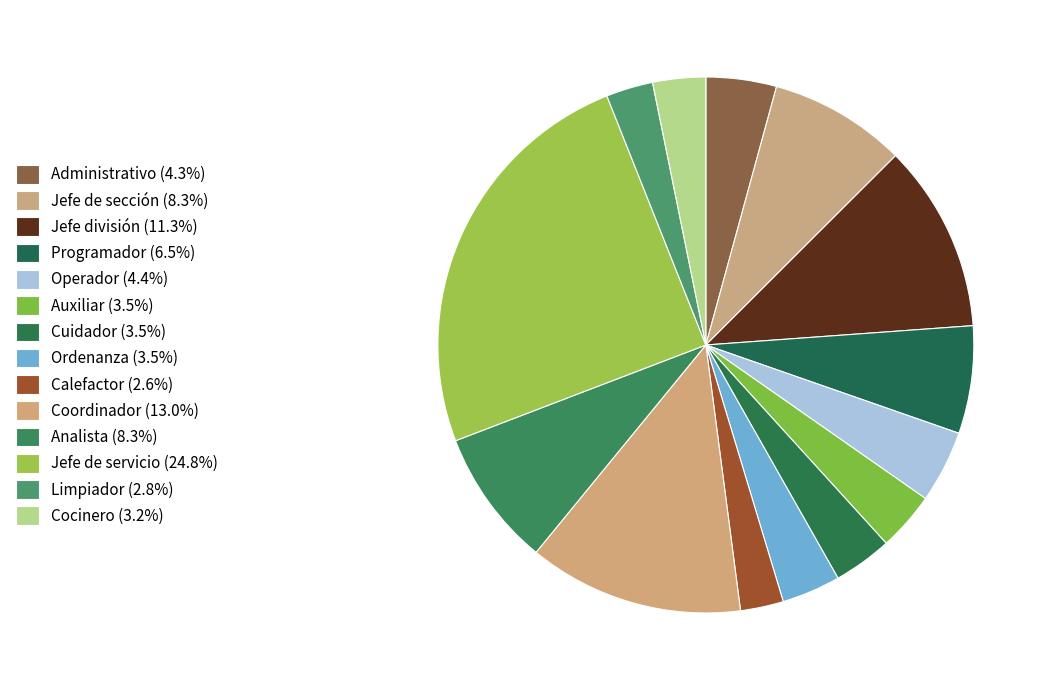

Is there any slice that represents more than half of the pie?

No